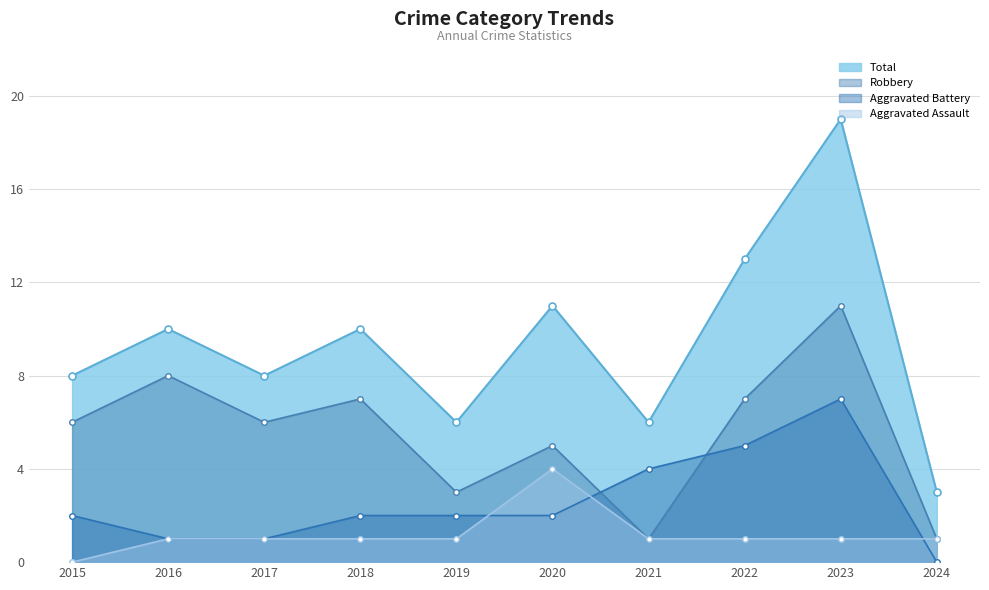

Reading left to right, list all the values displayed in this chart.

Aggravated Assault: 2015=0	2016=1	2017=1	2018=1	2019=1	2020=4	2021=1	2022=1	2023=1	2024=1
Aggravated Battery: 2015=2	2016=1	2017=1	2018=2	2019=2	2020=2	2021=4	2022=5	2023=7	2024=0
Robbery: 2015=6	2016=8	2017=6	2018=7	2019=3	2020=5	2021=1	2022=7	2023=11	2024=1
Total: 2015=8	2016=10	2017=8	2018=10	2019=6	2020=11	2021=6	2022=13	2023=19	2024=3